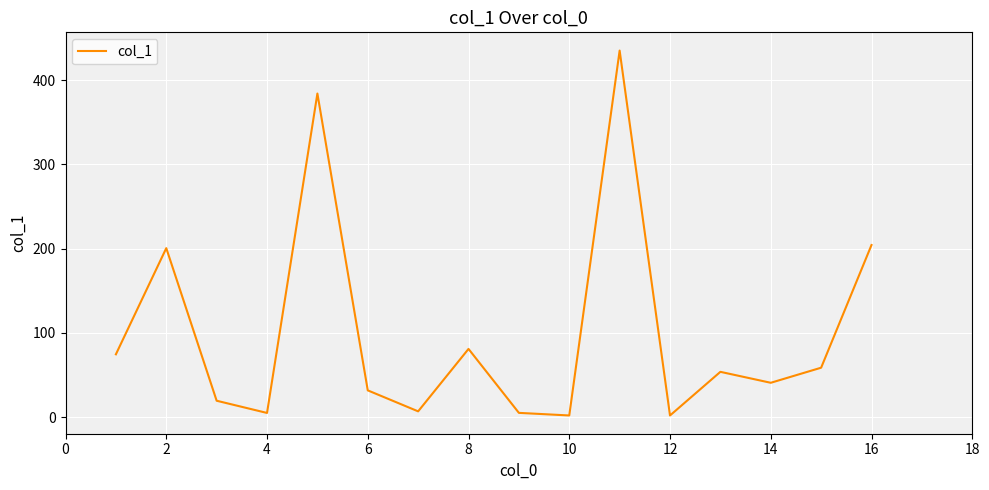

What is the difference between the maximum and minimum values?

433.1